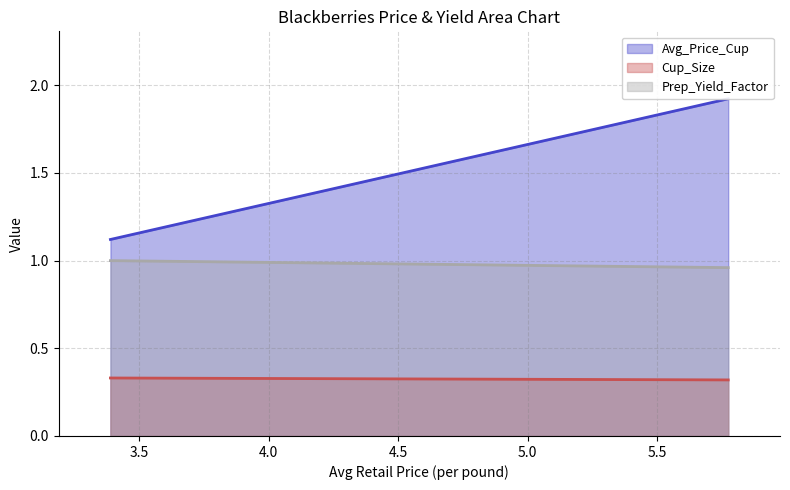

Reading left to right, transcribe all the data shown in this chart.

Prep_Yield_Factor: 5.774708250353515=1.0	3.388500854264016=1.0
Cup_Size: 5.774708250353515=0.3	3.388500854264016=0.3
Avg_Price_Cup: 5.774708250353515=1.9	3.388500854264016=1.1